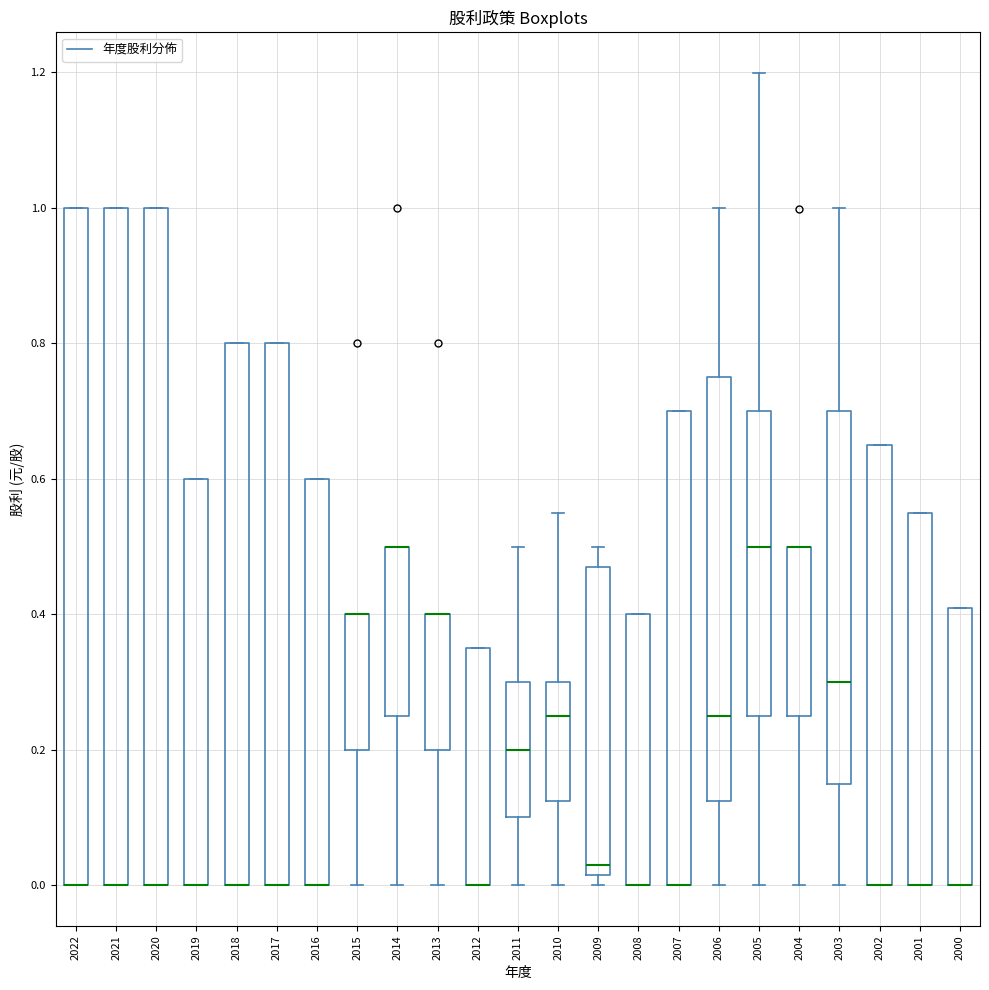

Reading left to right, transcribe this box plot: for each box, give where its median line is, the range the box spans, and where its two whiskers end, as read against the y-axis. The values are not printed on the chart, so give them approximately, as read against the axis.

2022: median 0.00 (drawn on the box's lower edge), box 0.00 to 1.00, whiskers 0.00 to 1.00
2021: median 0.00 (drawn on the box's lower edge), box 0.00 to 1.00, whiskers 0.00 to 1.00
2020: median 0.00 (drawn on the box's lower edge), box 0.00 to 1.00, whiskers 0.00 to 1.00
2019: median 0.00 (drawn on the box's lower edge), box 0.00 to 0.60, whiskers 0.00 to 0.60
2018: median 0.00 (drawn on the box's lower edge), box 0.00 to 0.80, whiskers 0.00 to 0.80
2017: median 0.00 (drawn on the box's lower edge), box 0.00 to 0.80, whiskers 0.00 to 0.80
2016: median 0.00 (drawn on the box's lower edge), box 0.00 to 0.60, whiskers 0.00 to 0.60
2015: median 0.40 (drawn on the box's upper edge), box 0.20 to 0.40, whiskers 0.00 to 0.40
2014: median 0.50 (drawn on the box's upper edge), box 0.26 to 0.50, whiskers 0.00 to 0.50
2013: median 0.40 (drawn on the box's upper edge), box 0.20 to 0.40, whiskers 0.00 to 0.40
2012: median 0.00 (drawn on the box's lower edge), box 0.00 to 0.36, whiskers 0.00 to 0.36
2011: median 0.20, box 0.10 to 0.30, whiskers 0.00 to 0.50
2010: median 0.26, box 0.12 to 0.30, whiskers 0.00 to 0.56
2009: median 0.04, box 0.02 to 0.48, whiskers 0.00 to 0.50
2008: median 0.00 (drawn on the box's lower edge), box 0.00 to 0.40, whiskers 0.00 to 0.40
2007: median 0.00 (drawn on the box's lower edge), box 0.00 to 0.70, whiskers 0.00 to 0.70
2006: median 0.26, box 0.12 to 0.76, whiskers 0.00 to 1.00
2005: median 0.50, box 0.26 to 0.70, whiskers 0.00 to 1.20
2004: median 0.50 (drawn on the box's upper edge), box 0.24 to 0.50, whiskers 0.00 to 0.50
2003: median 0.30, box 0.16 to 0.70, whiskers 0.00 to 1.00
2002: median 0.00 (drawn on the box's lower edge), box 0.00 to 0.66, whiskers 0.00 to 0.66
2001: median 0.00 (drawn on the box's lower edge), box 0.00 to 0.56, whiskers 0.00 to 0.56
2000: median 0.00 (drawn on the box's lower edge), box 0.00 to 0.42, whiskers 0.00 to 0.42